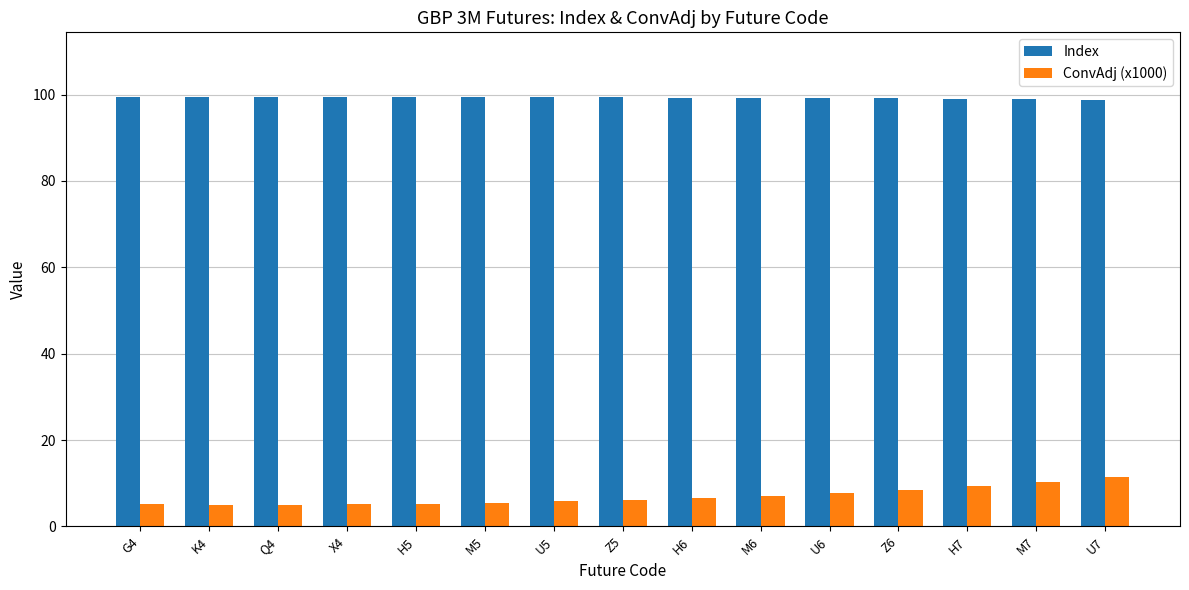

Count the number of categories in the chart.

15